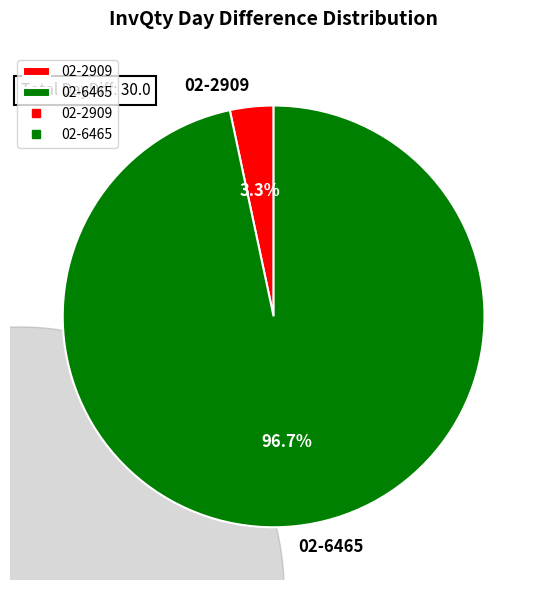

Rank the categories by value from lowest to highest.

02-2909, 02-6465